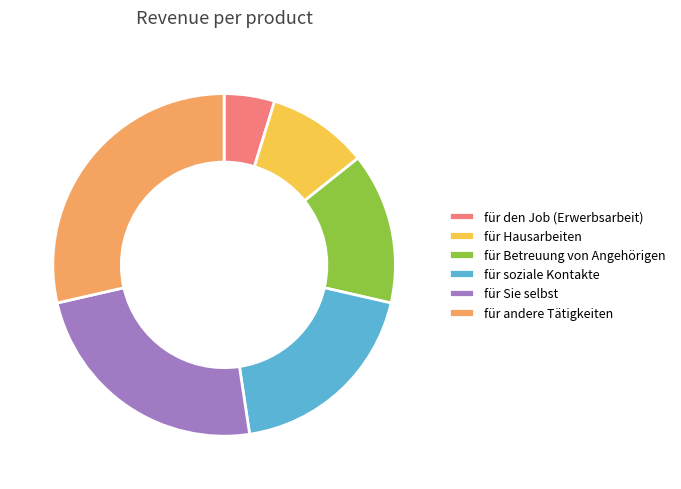

Is there a majority slice in this chart?

No